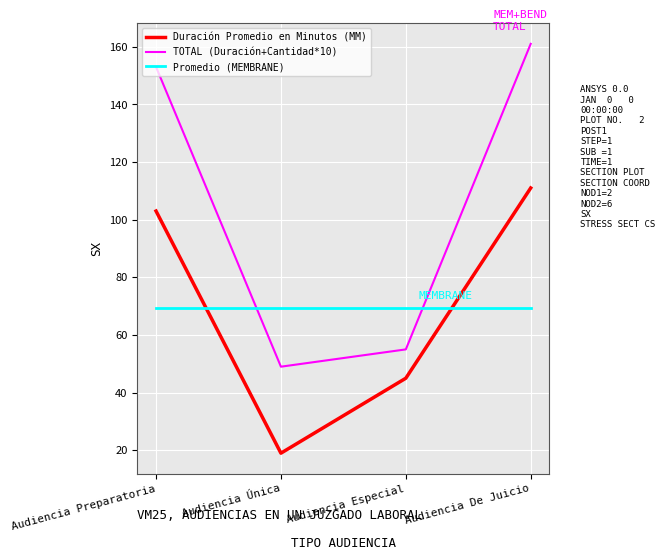

True or false: Duración Promedio en Minutos (MM) and TOTAL (Duración+Cantidad*10) intersect in this chart.

False